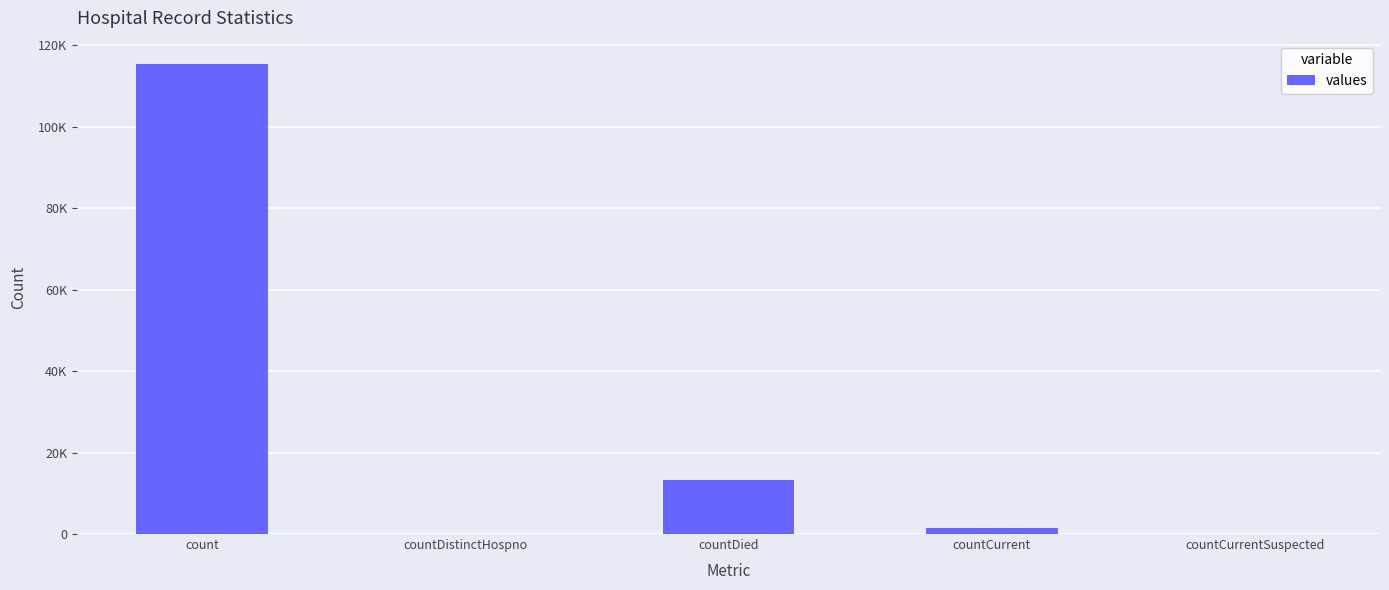

True or false: the data shows 0 at countDistinctHospno.

True